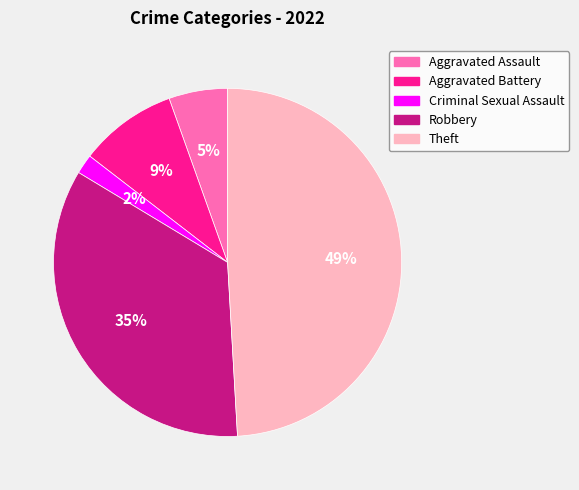

How many slices are in this pie chart?

5